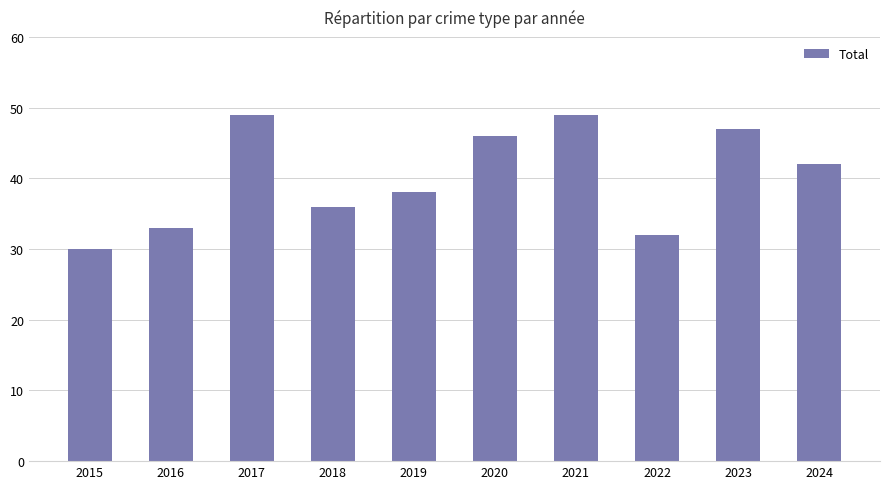

How many values are below 42?

5